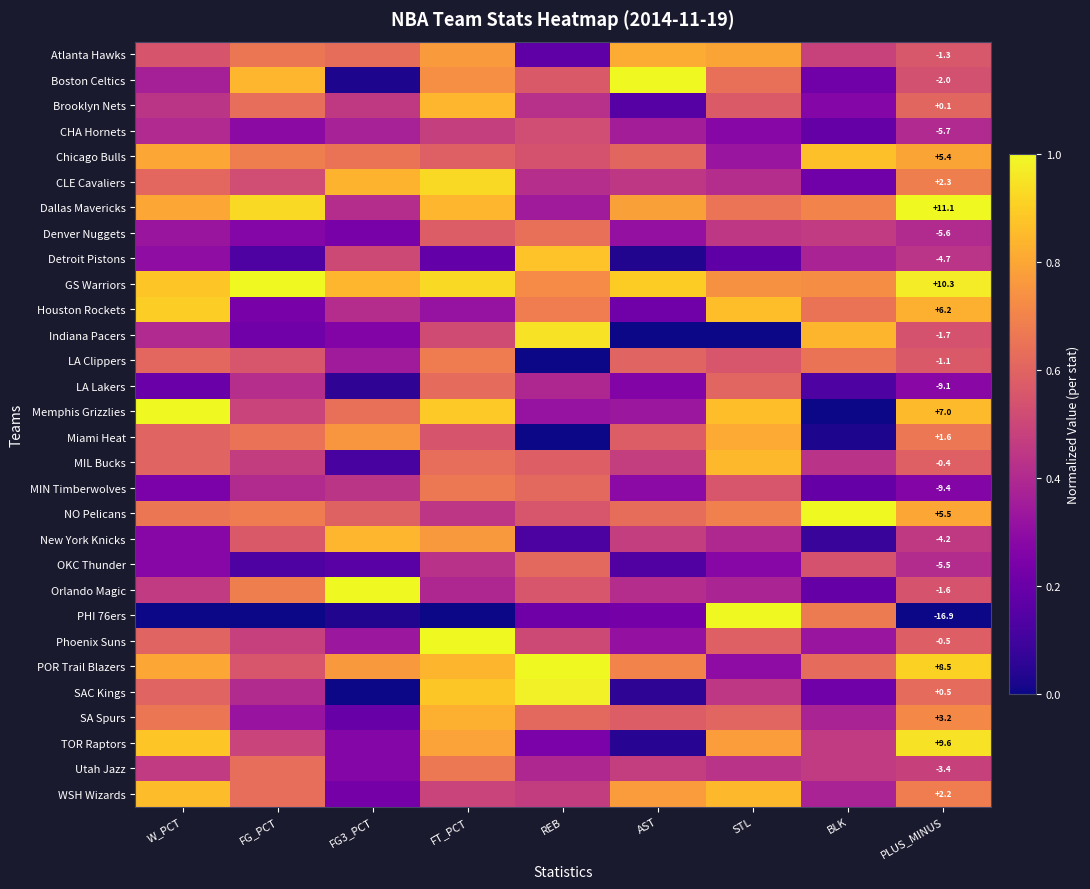

What is the difference between the second highest and second lowest values in the Miami Heat series?

0.7